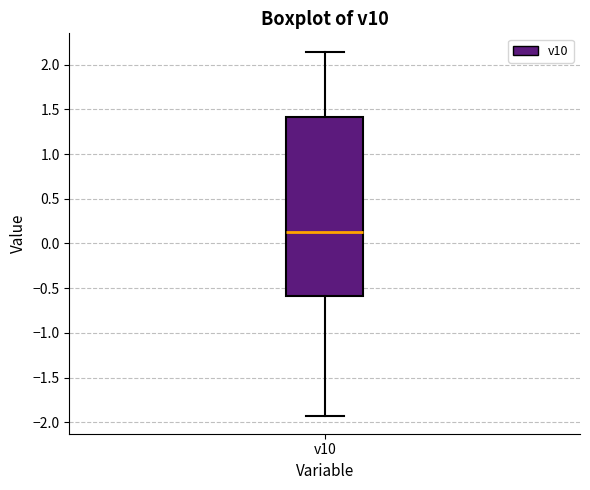

Read this box plot against the y-axis: the position of the median line, the range covered by the box, and the ends of both whiskers. The values are not printed on the chart, so give them approximately, as read against the axis.

median 0.15, box -0.60 to 1.40, whiskers -1.95 to 2.15